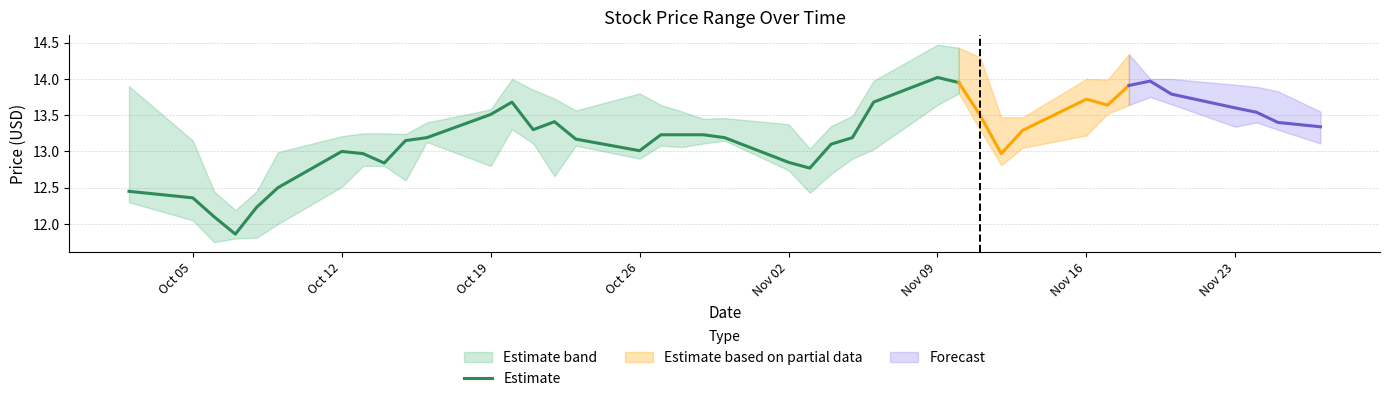

What is the maximum value for Estimate?

14.0